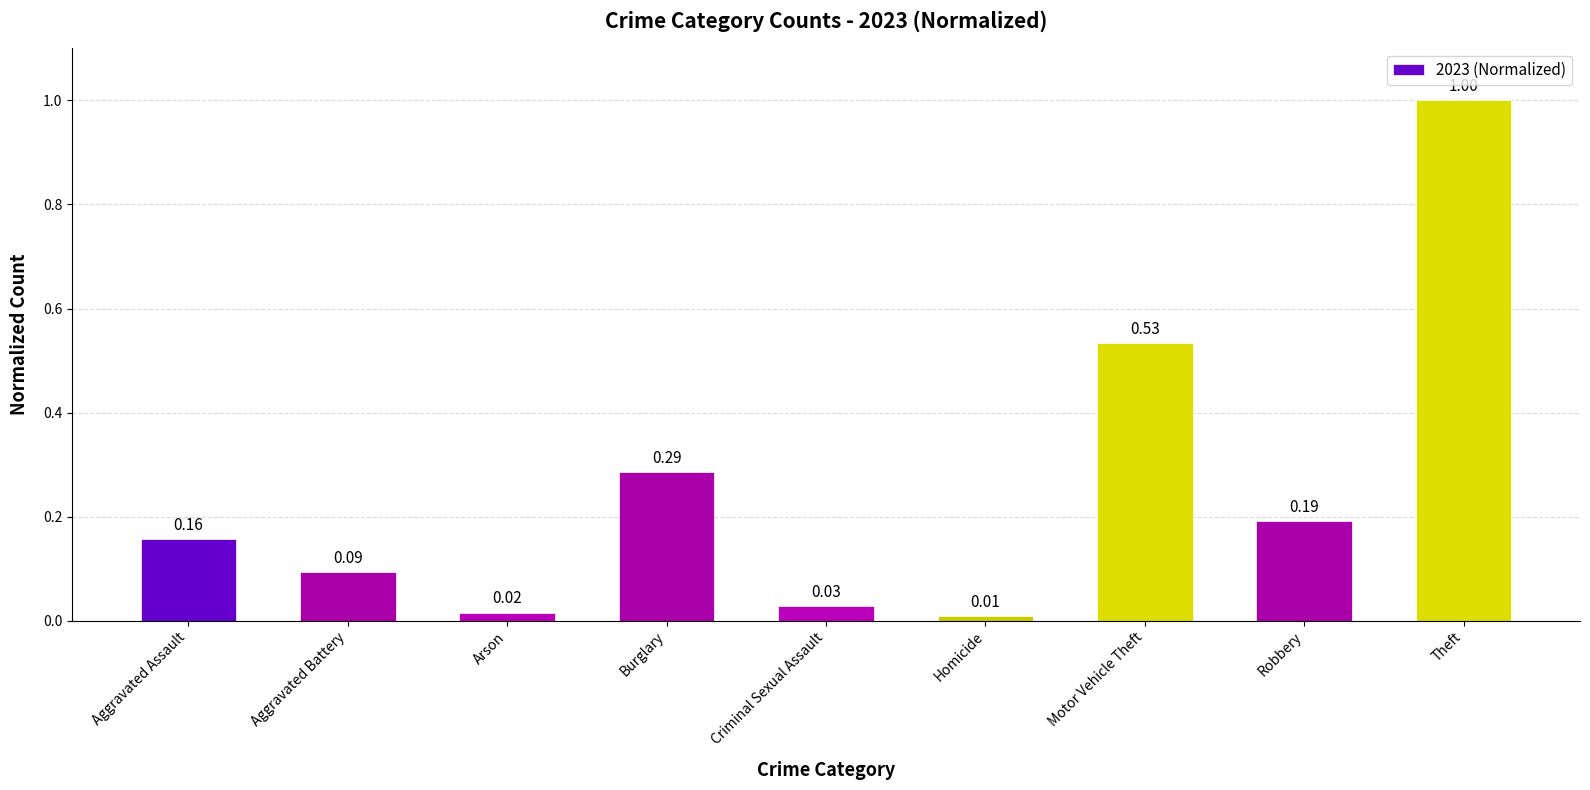

Which has a higher value, Theft or Robbery?

Theft